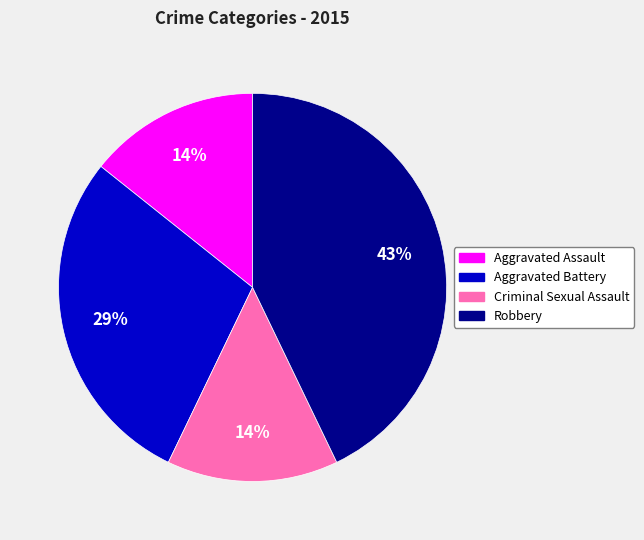

Combined, do Criminal Sexual Assault and Aggravated Assault account for over 50%?

No